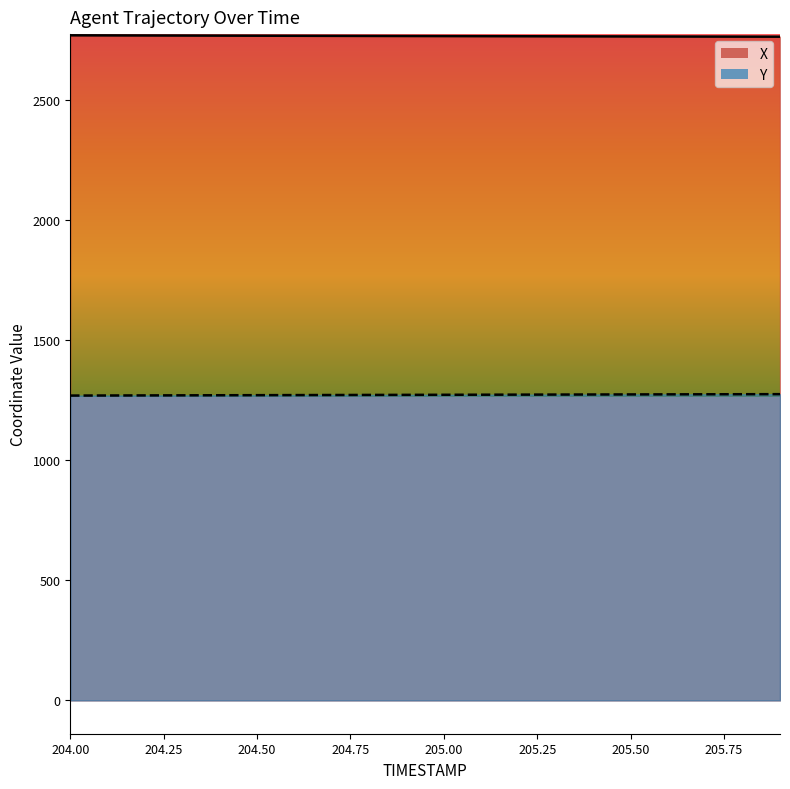

What is the maximum value shown in the chart?

2771.2